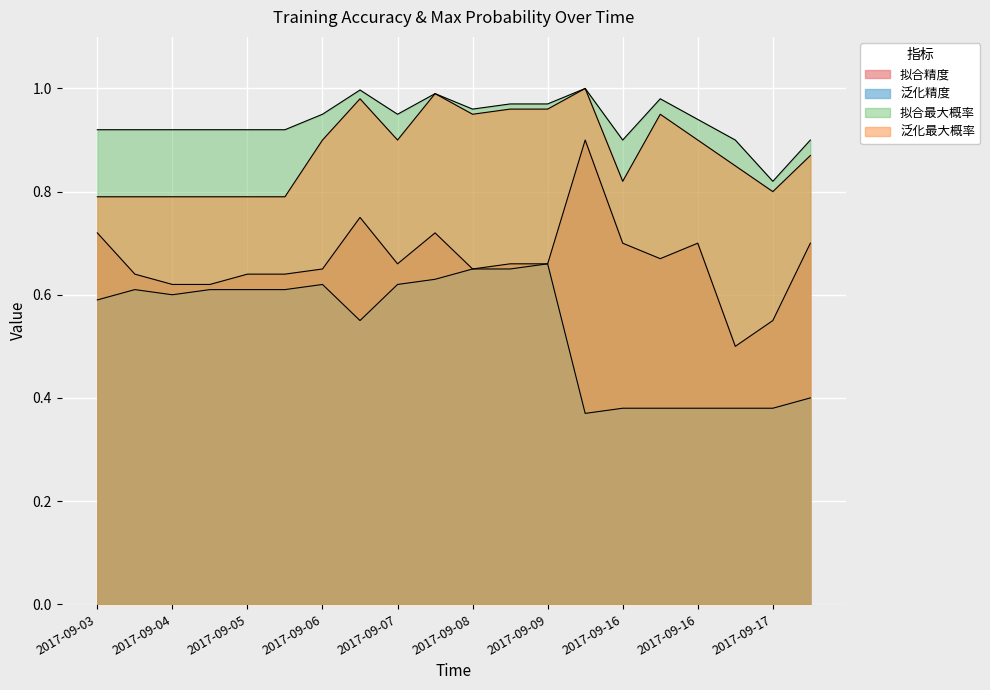

What is the average value of the 泛化最大概率 series?

0.9